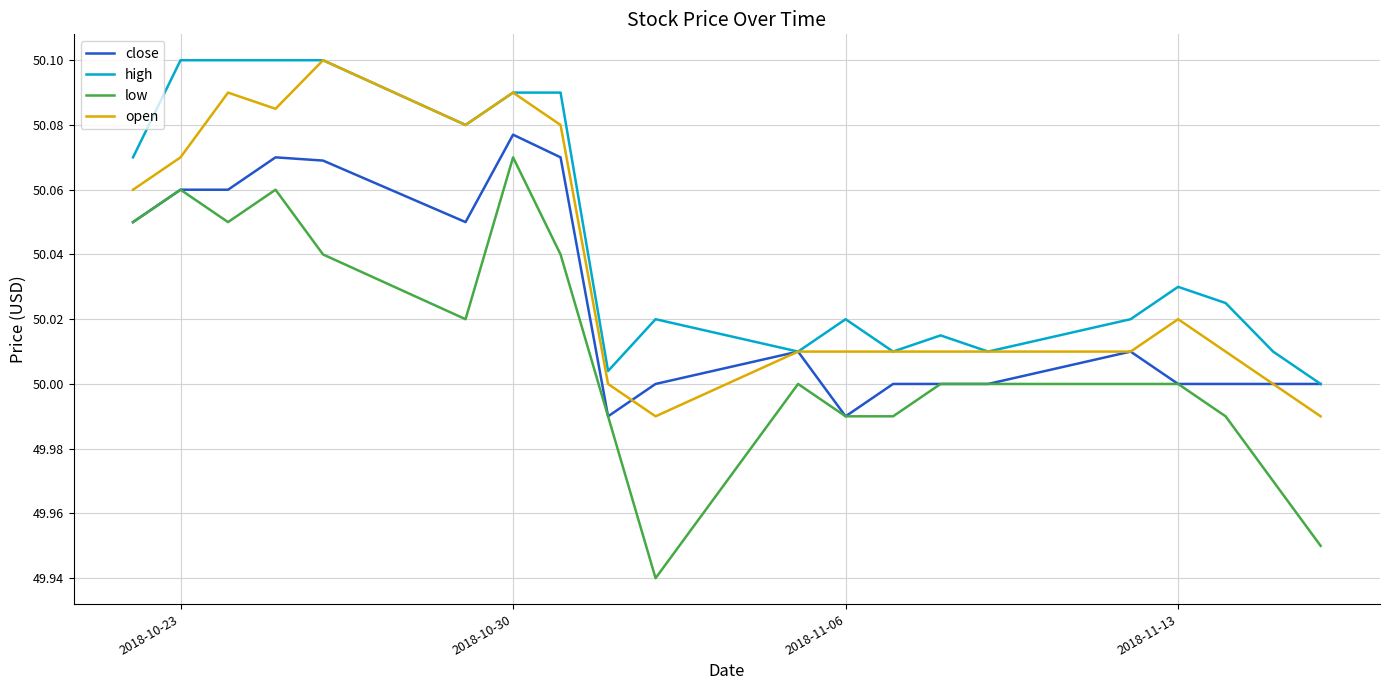

Which series has the largest total across all categories?

high